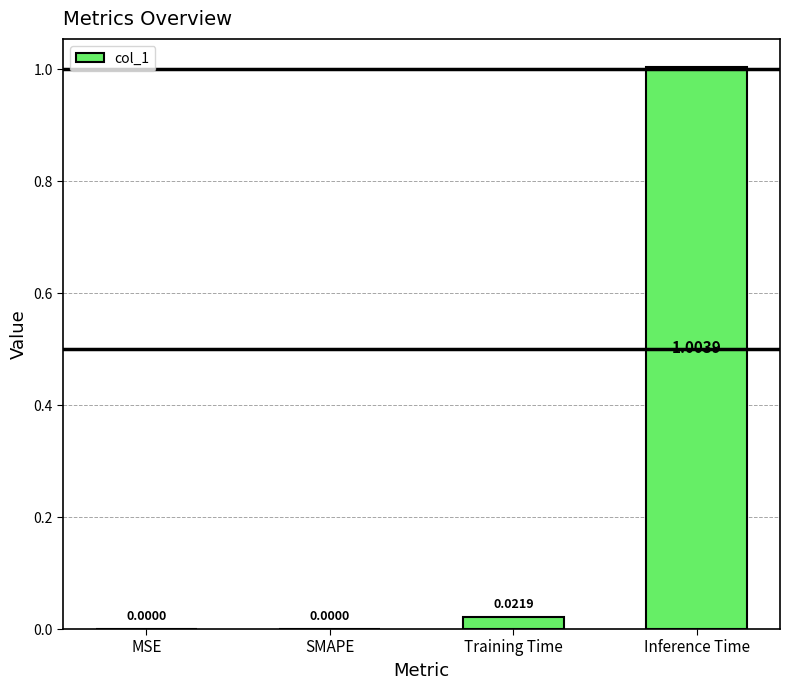

Count the number of categories in the chart.

4